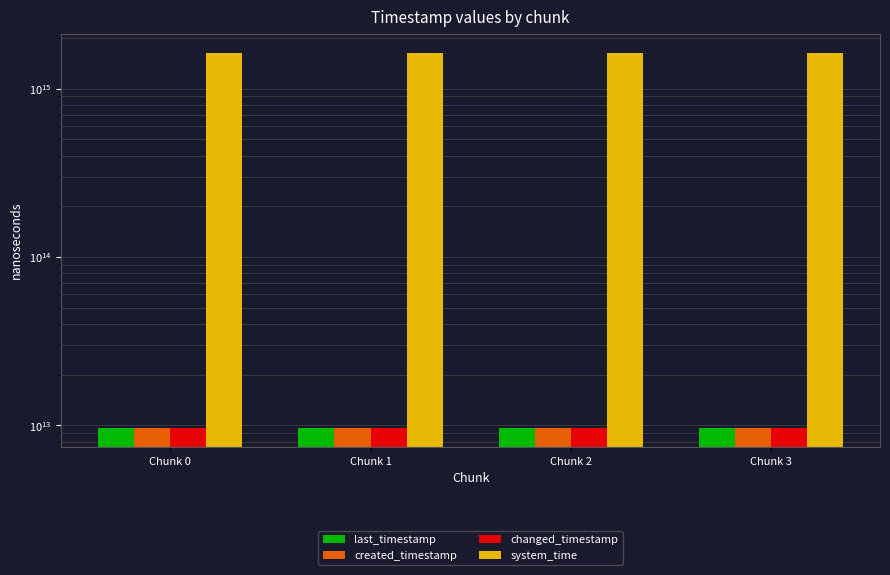

What is the smallest value displayed?

9668770611348